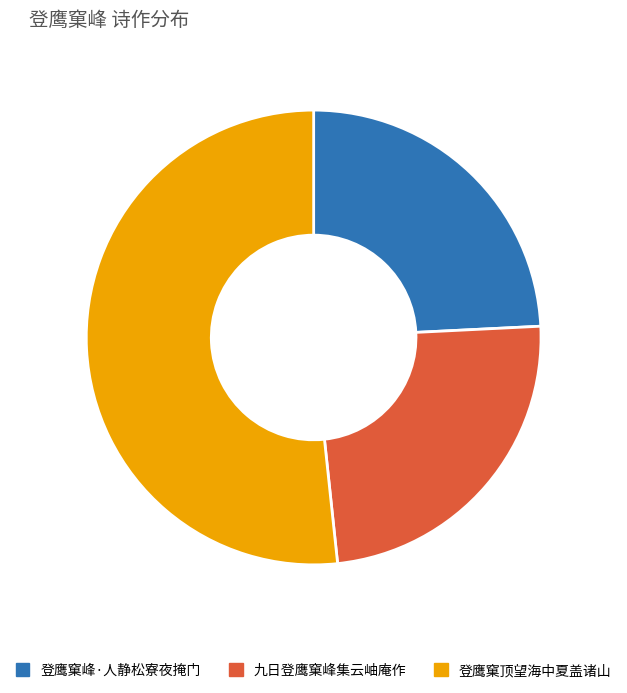

Does 九日登鹰窠峰集云岫庵作 account for over 50% of the chart?

No